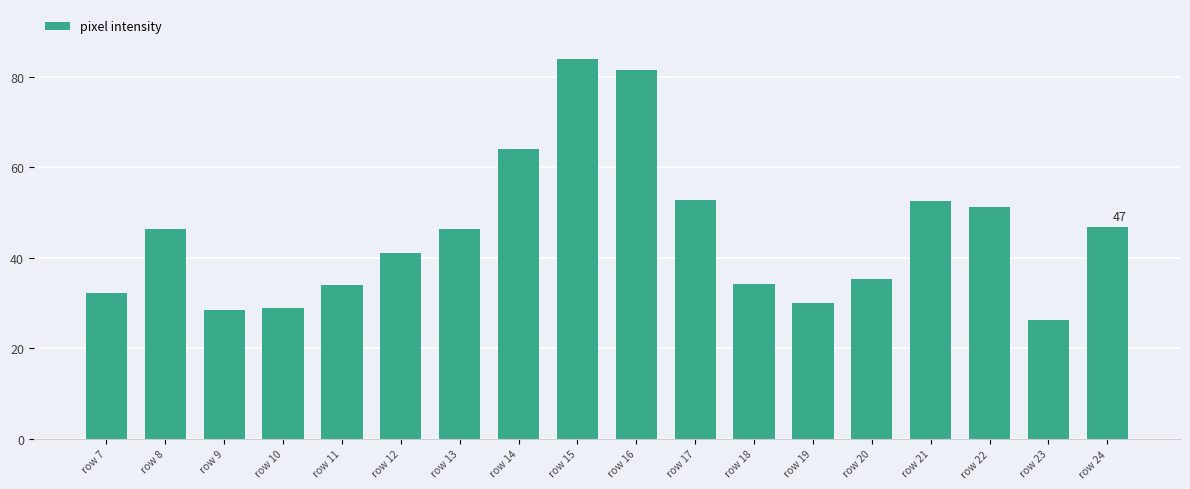

Which has a higher value, row 14 or row 11?

row 14